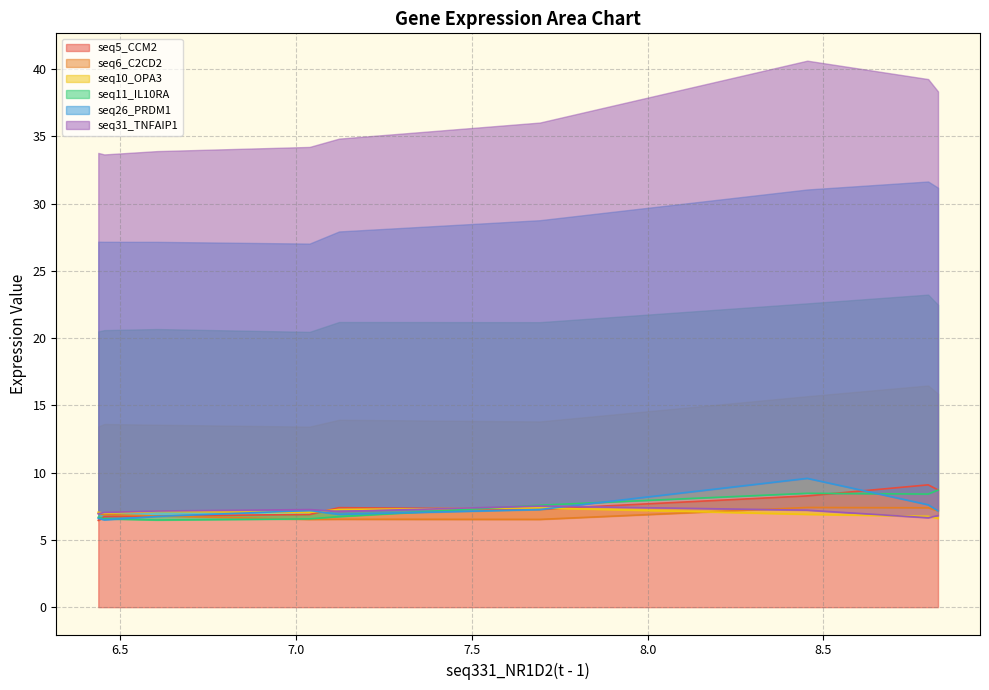

What is the sum of the seq26_PRDM1(t - 1) values at 8.454 and 7.122?

16.5